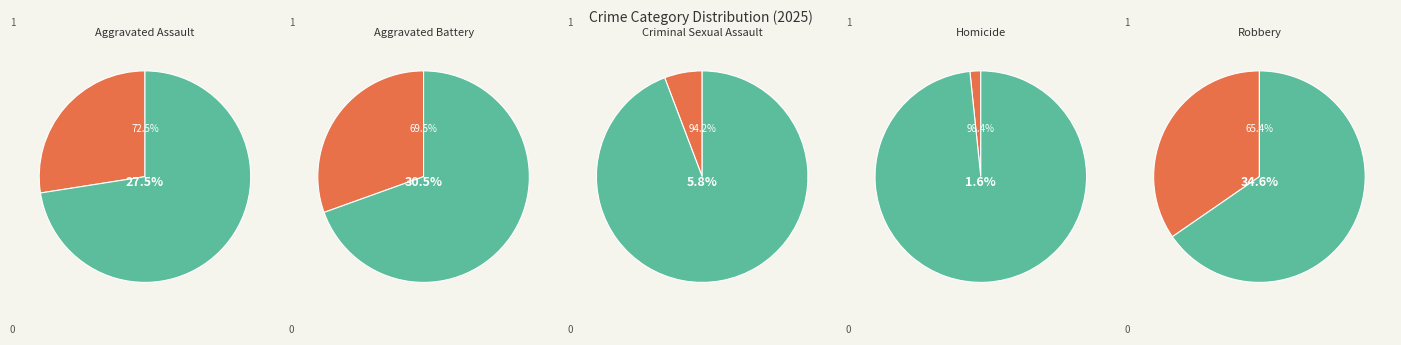

To the nearest percent, what percentage of the pie is Aggravated Battery?

30%